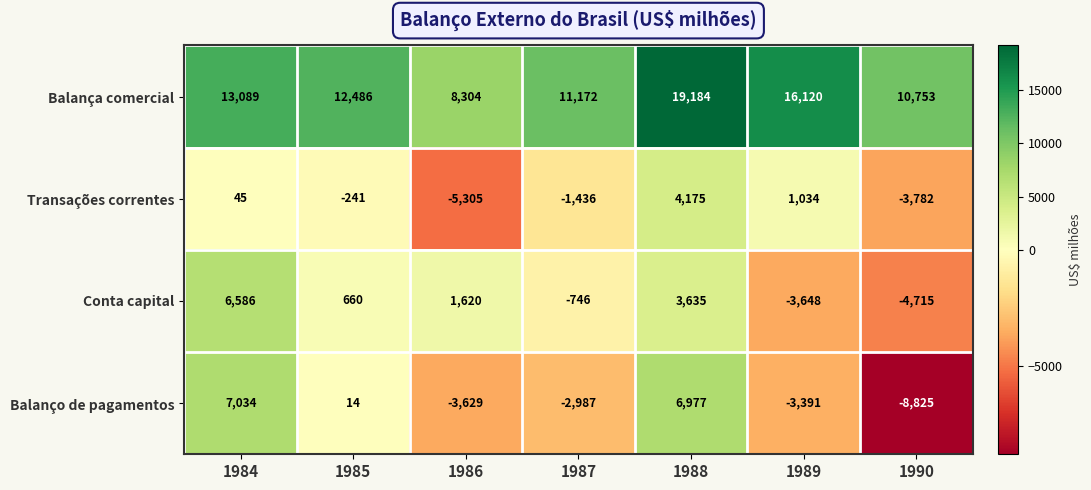

Which series has the largest total across all categories?

Balança comercial